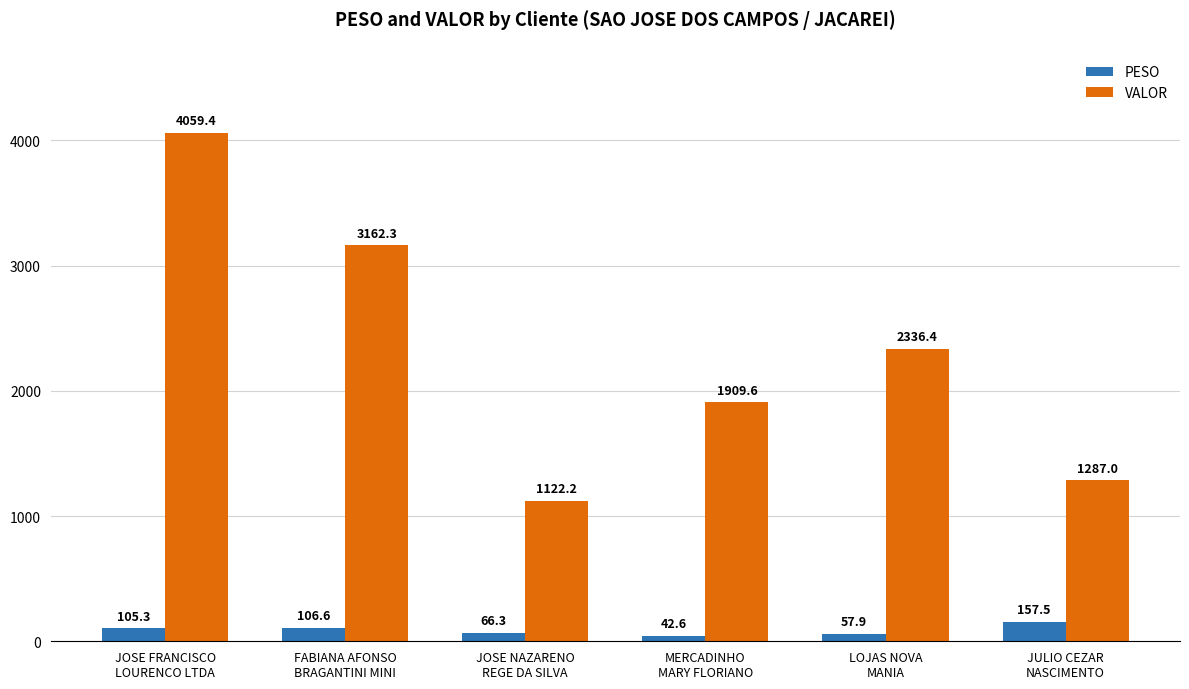

Which series has the largest total across all categories?

VALOR